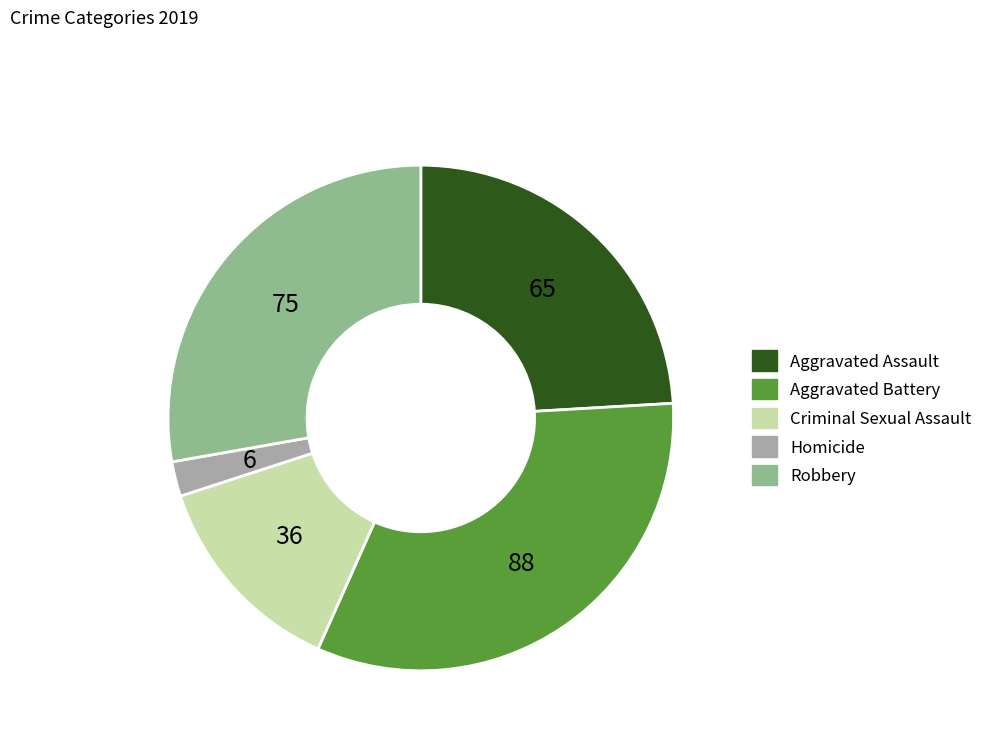

Does Aggravated Assault account for over 50% of the chart?

No